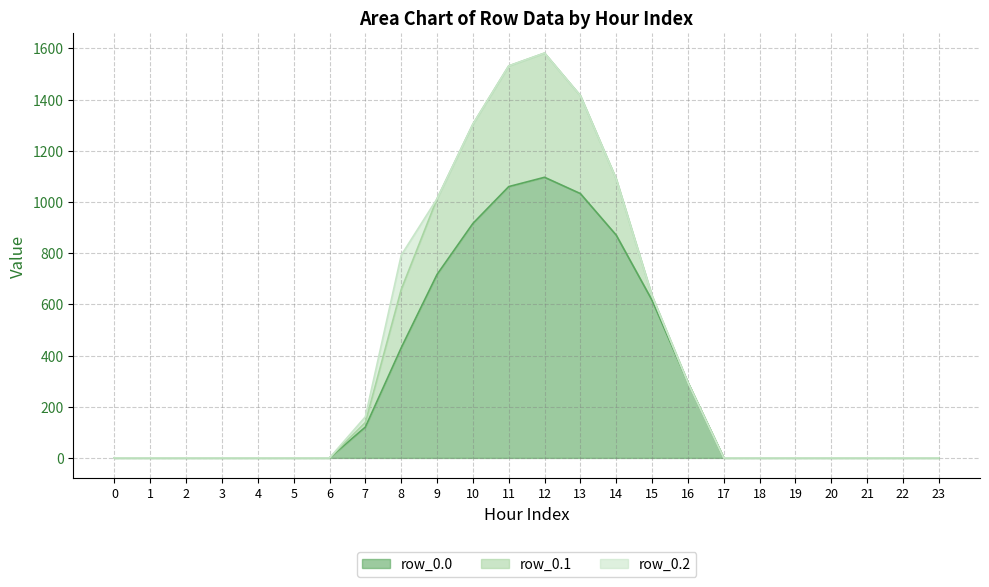

What is the spread (max minus min) of values at 9?

716.9